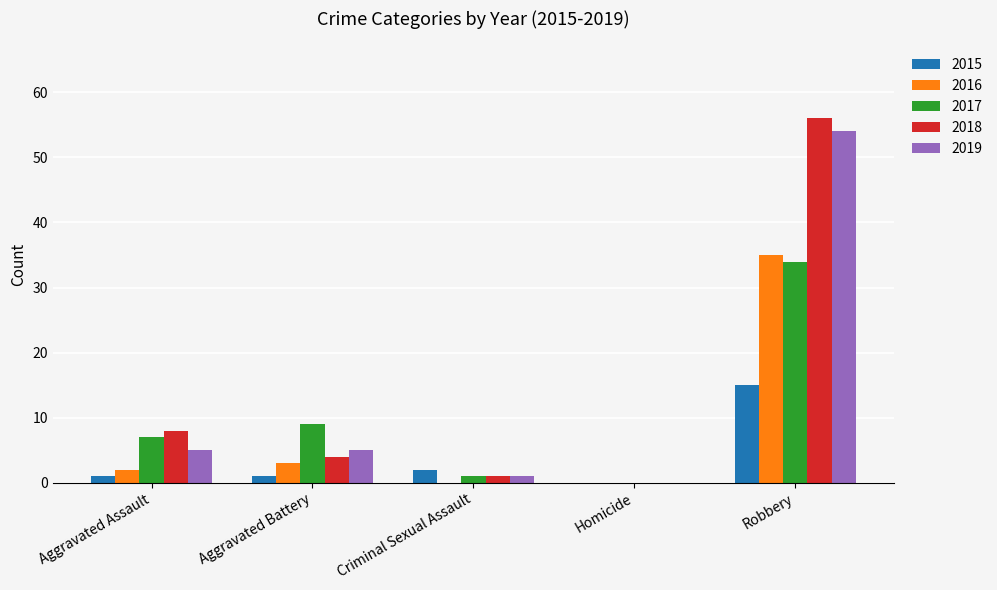

What is the sum of all 2015 values?

19